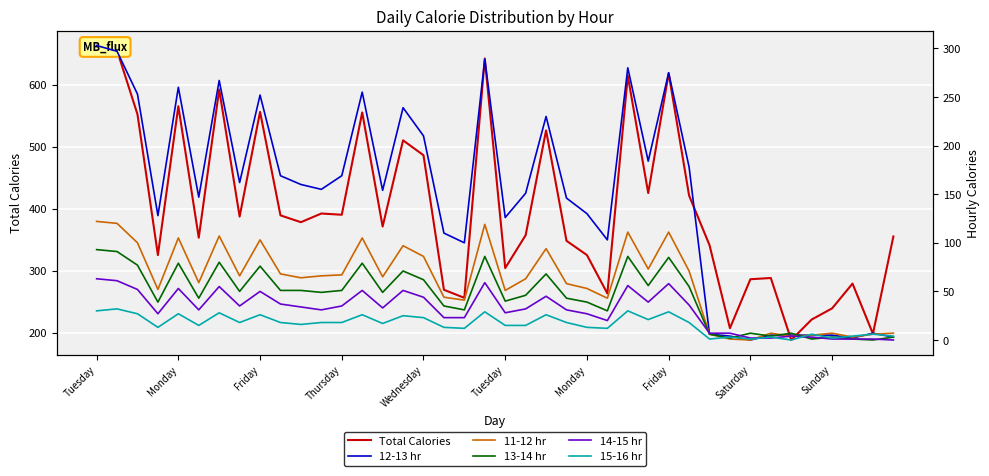

What is the label of the 5th point from the left?

Monday